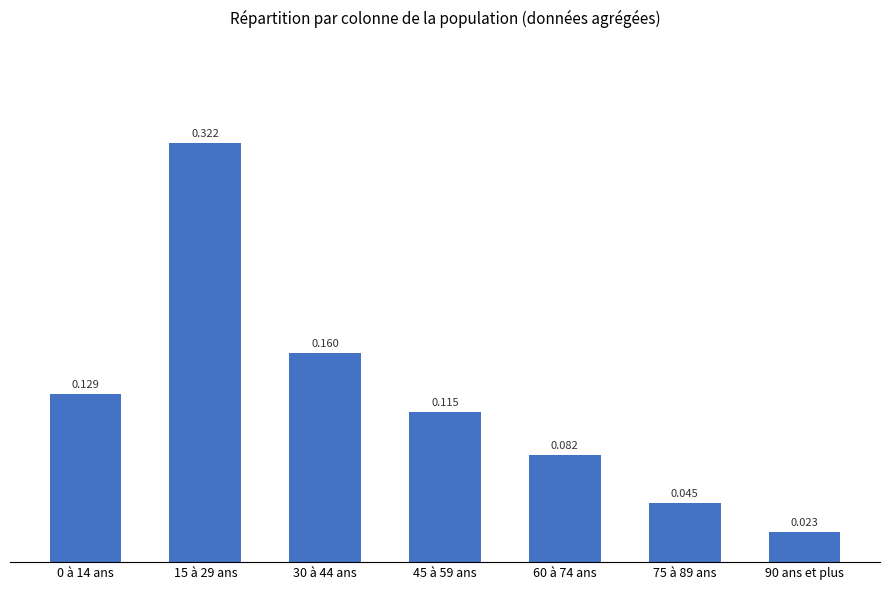

Are the bars grouped side by side (vs. stacked)?

No